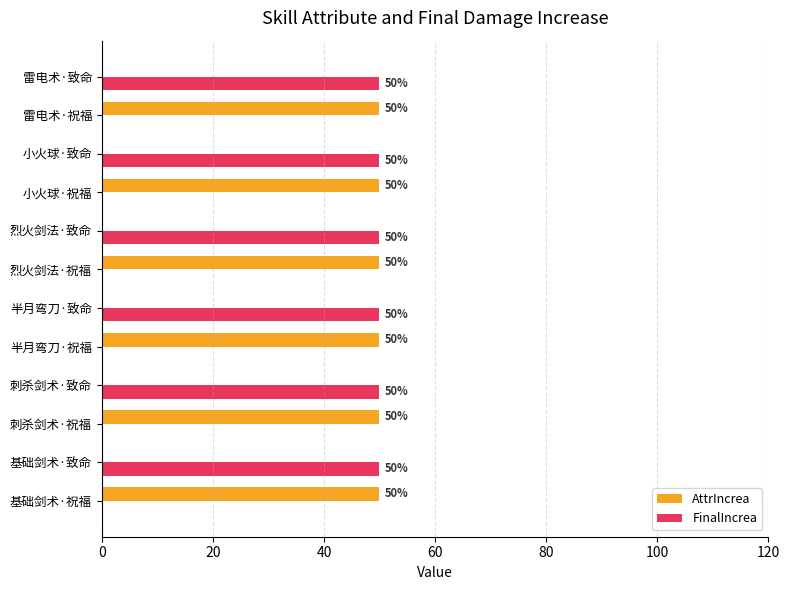

Is the value of AttrIncrea at 雷电术·致命 greater than the value of FinalIncrea at 小火球·致命?

No